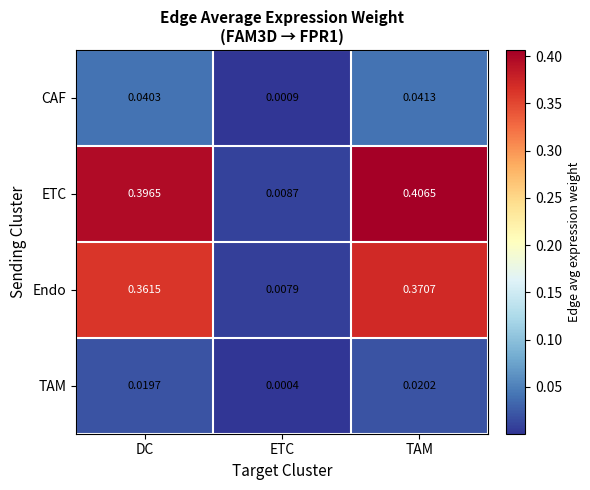

Rank the categories by ETC value from highest to lowest.

TAM, DC, ETC